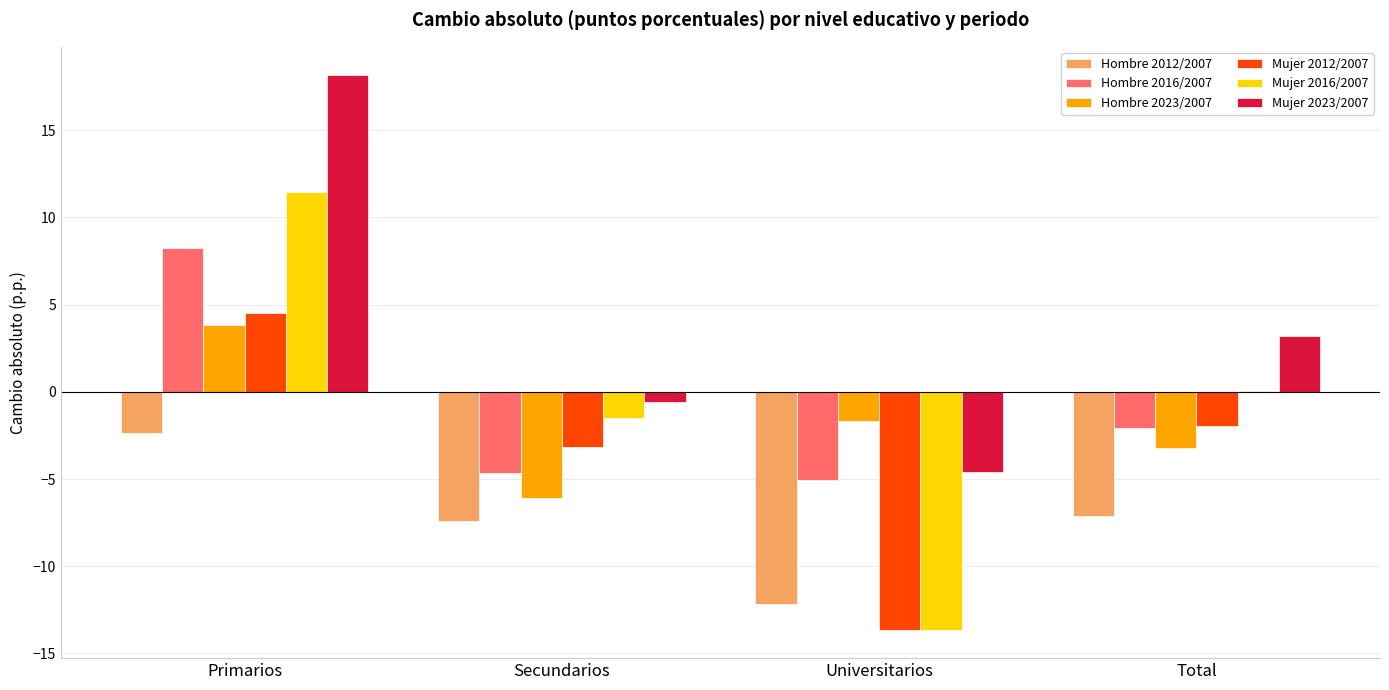

What is the total value across all series at Primarios?

44.0